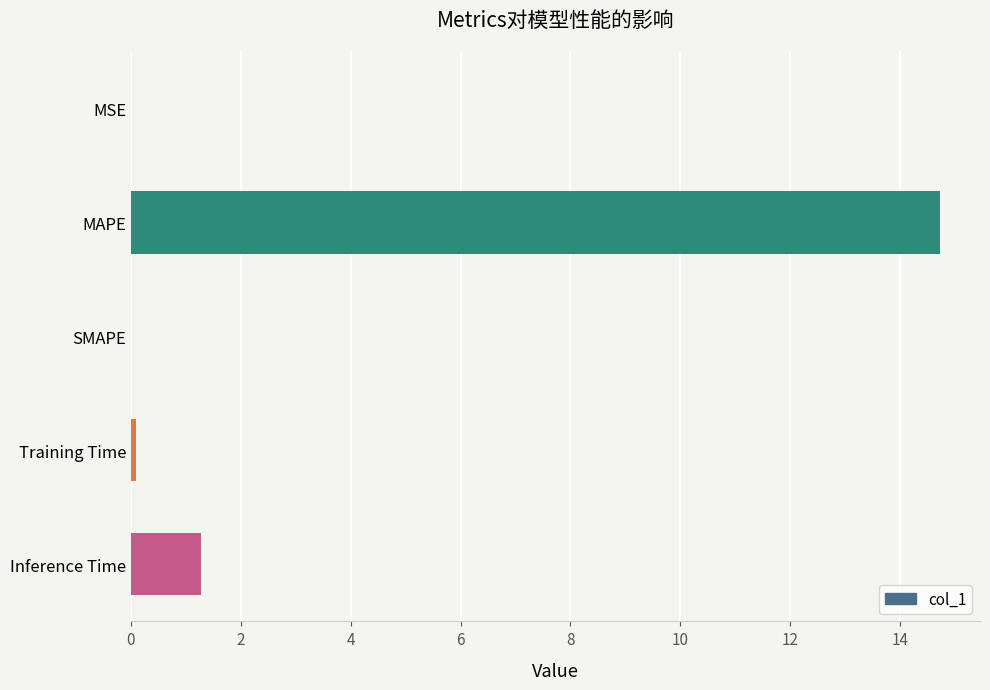

What is the change in value from MAPE to Inference Time?

-13.5